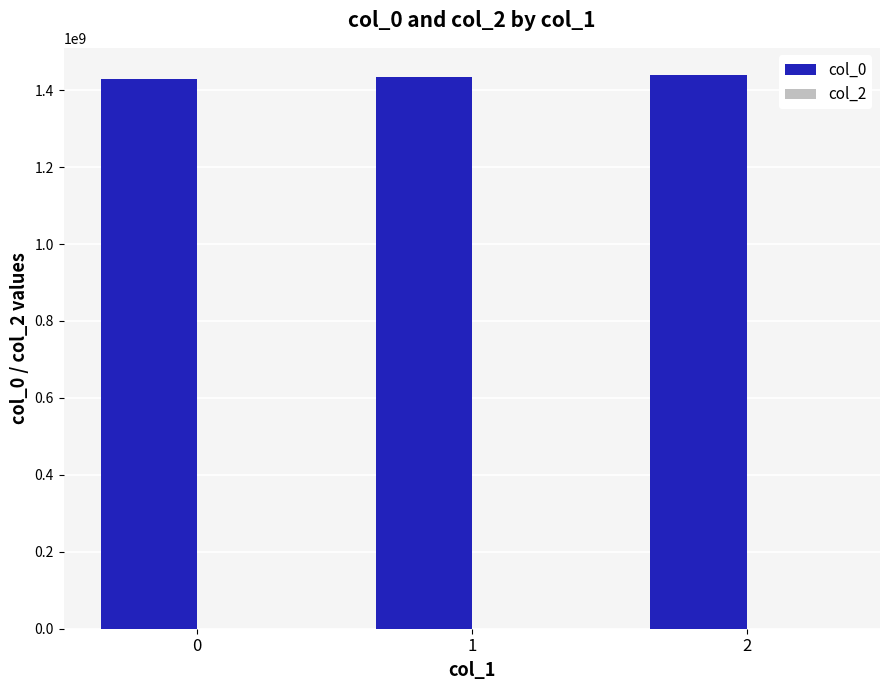

True or false: the data shows 2241503979 at 0.

False